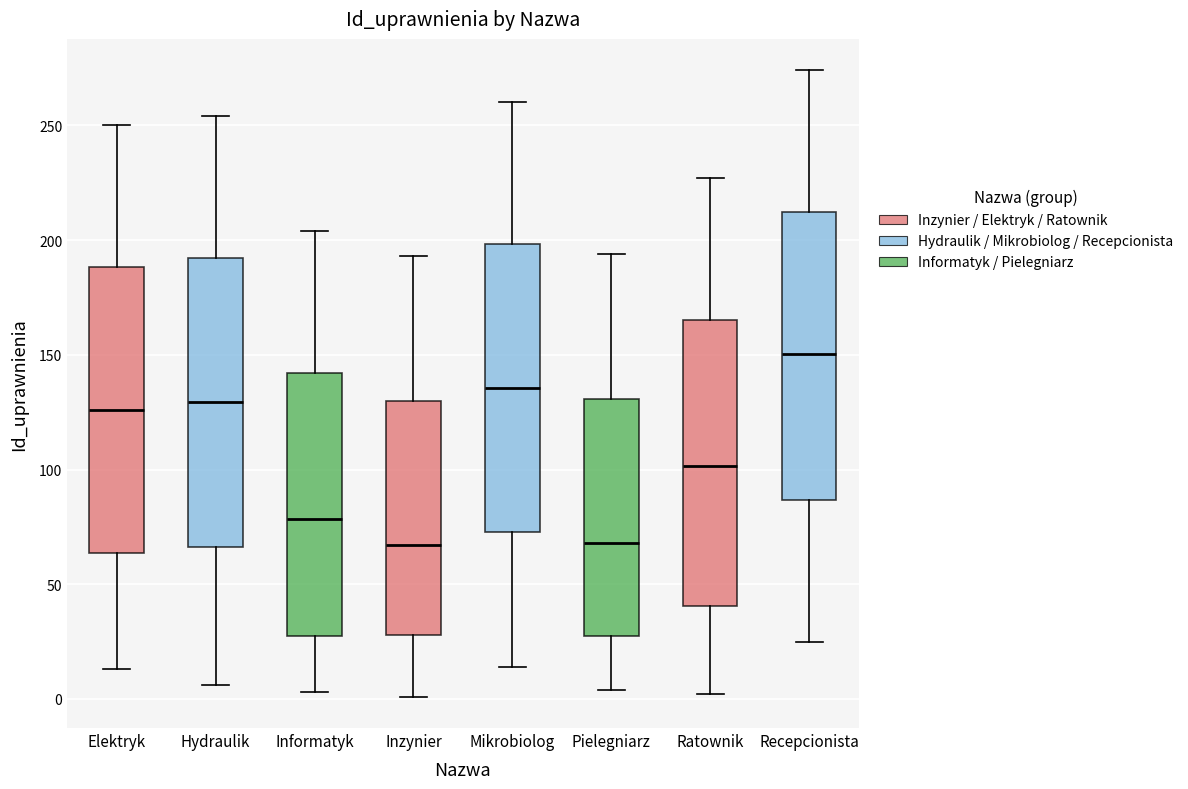

Where is the upper edge of the box for Informatyk on the y-axis? The values are not printed on the chart, so give them approximately, as read against the axis.

140